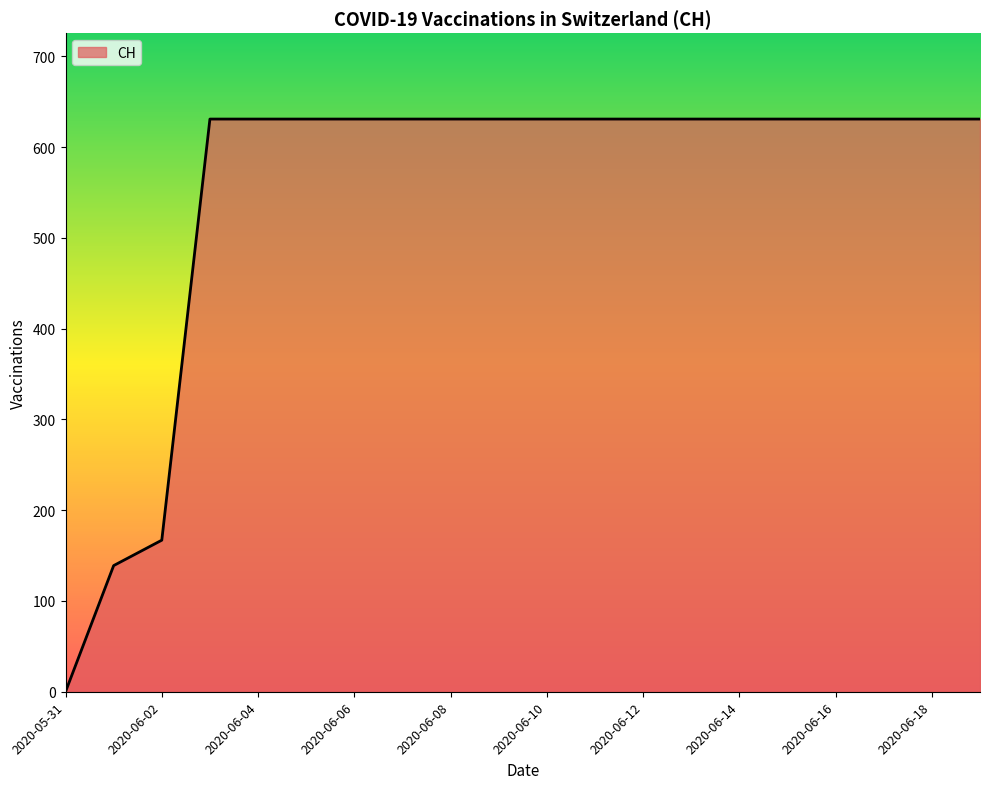

What is the maximum value shown in the chart?

631